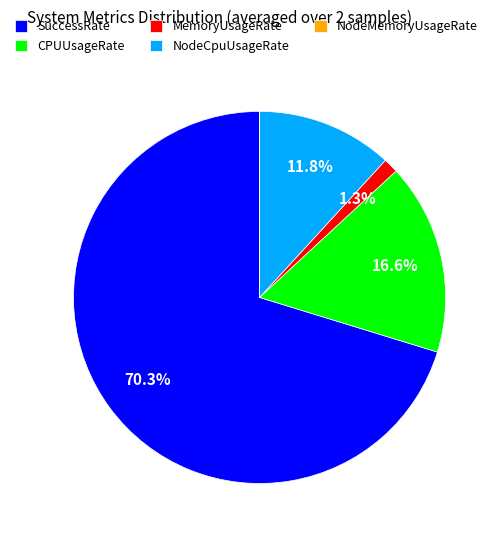

Between CPUUsageRate and NodeCpuUsageRate, which is larger?

CPUUsageRate